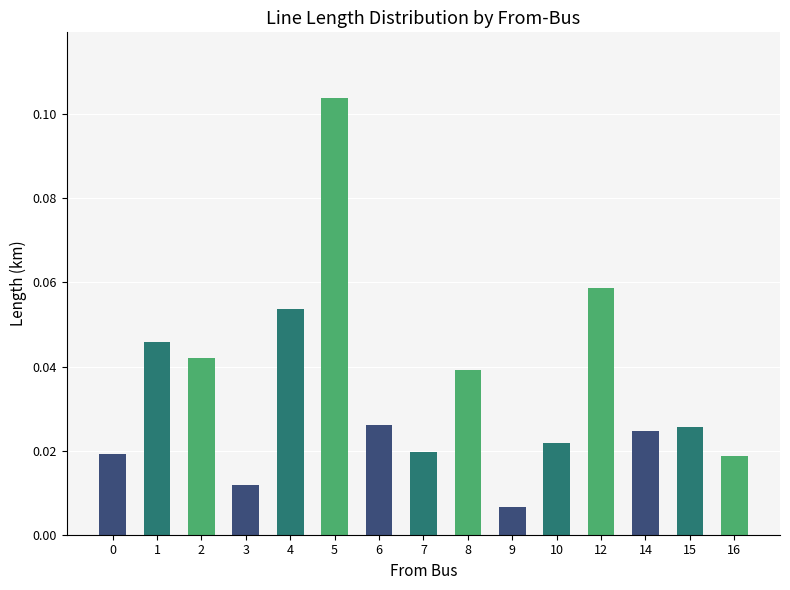

The chart shows a value of 0.1 at 2. True or false?

False